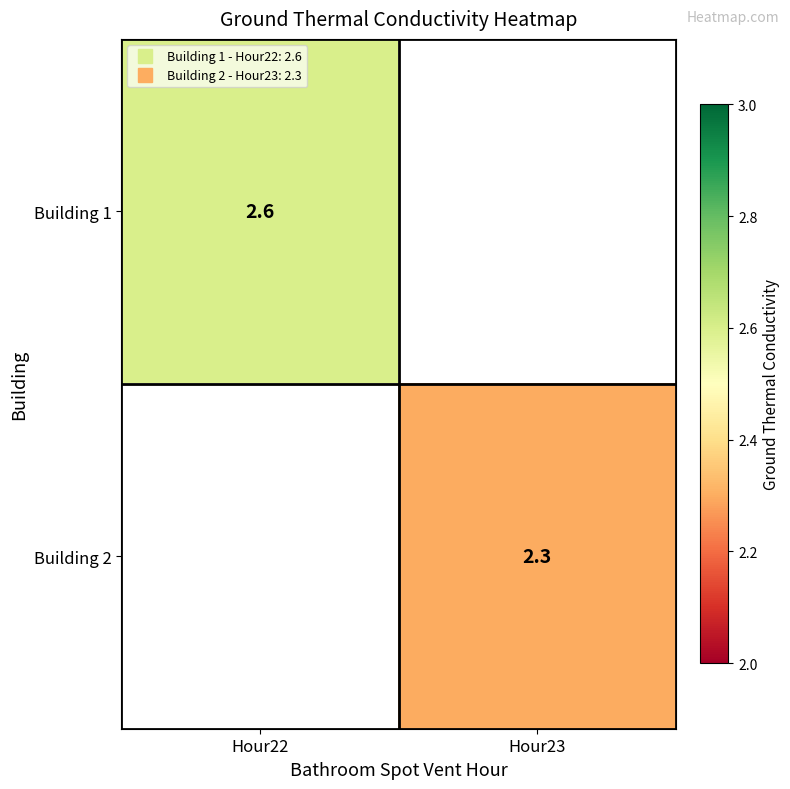

The Building 1 series shows 2.6 at Hour22. True or false?

True